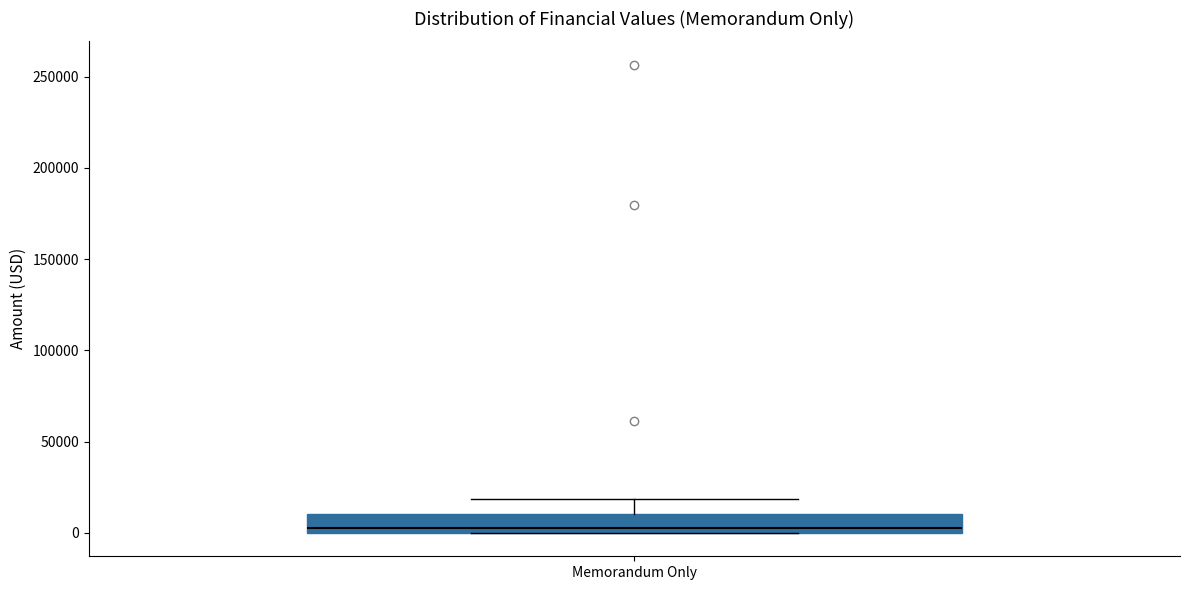

Where does the upper whisker of the box for Memorandum Only end on the y-axis? The values are not printed on the chart, so give them approximately, as read against the axis.

20000